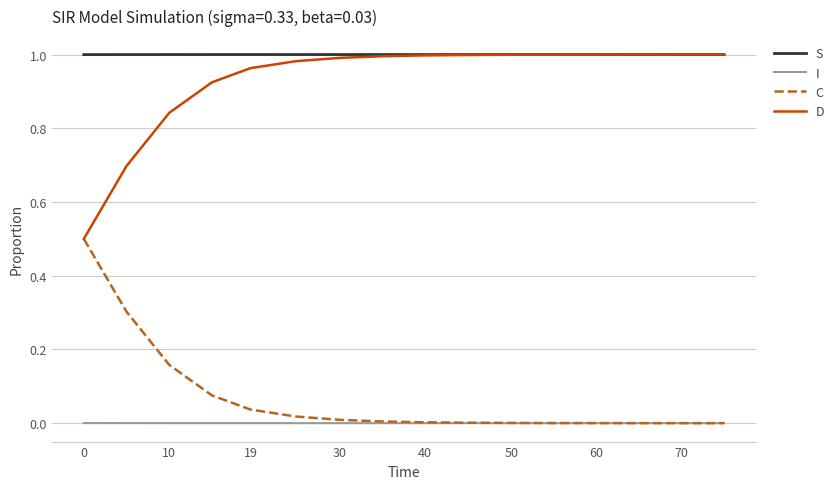

True or false: I and D cross at least once.

False